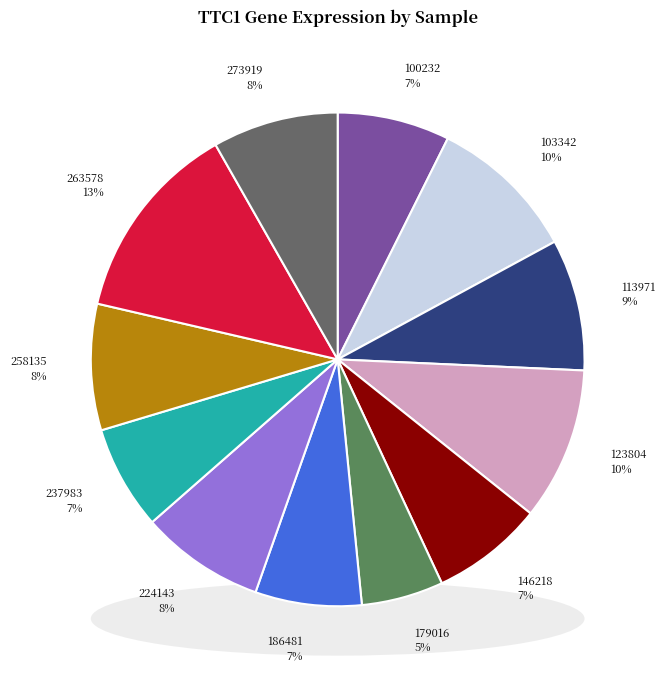

Is there any slice that represents more than half of the pie?

No